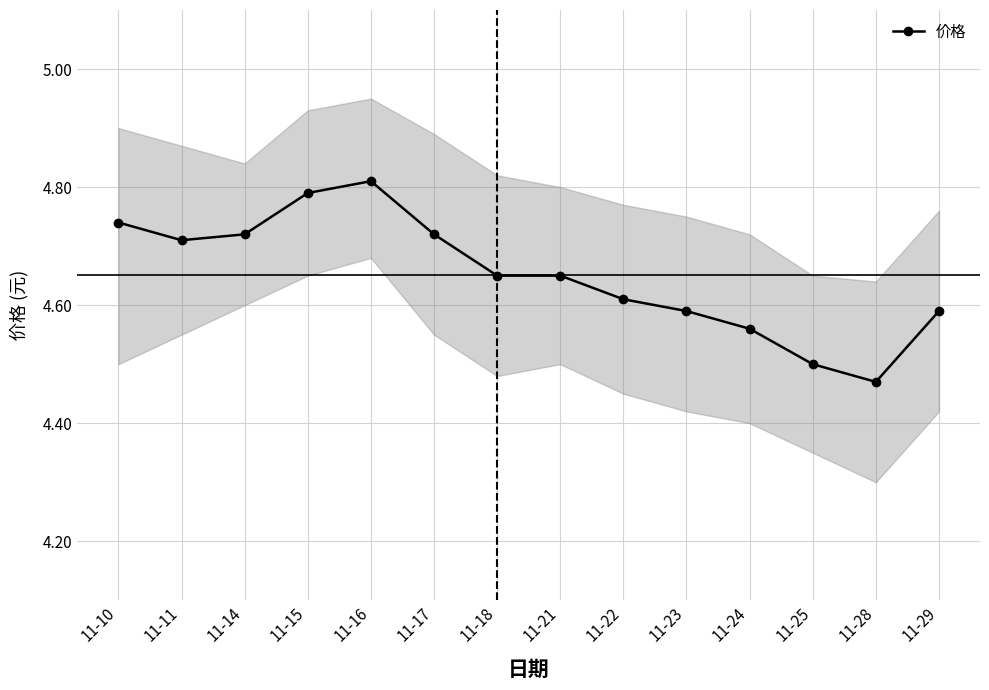

How many points are lower than both their immediate neighbors (excluding endpoints)?

2